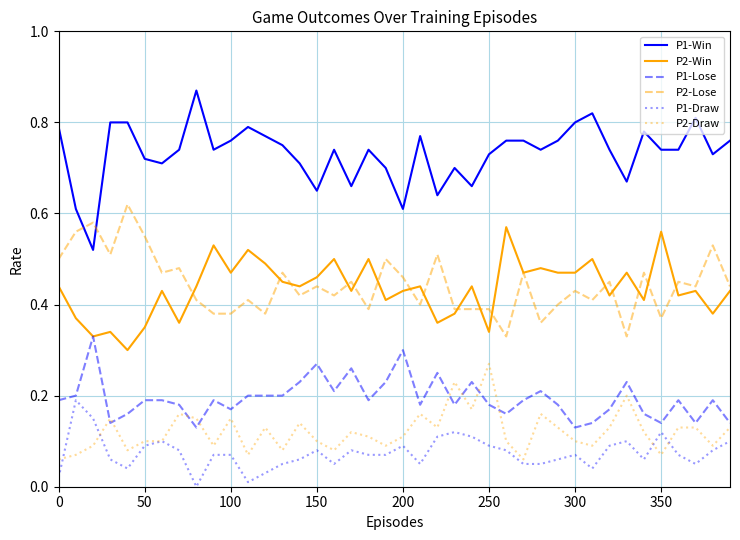

True or false: P2-Win has more than 1 interior local peaks.

True